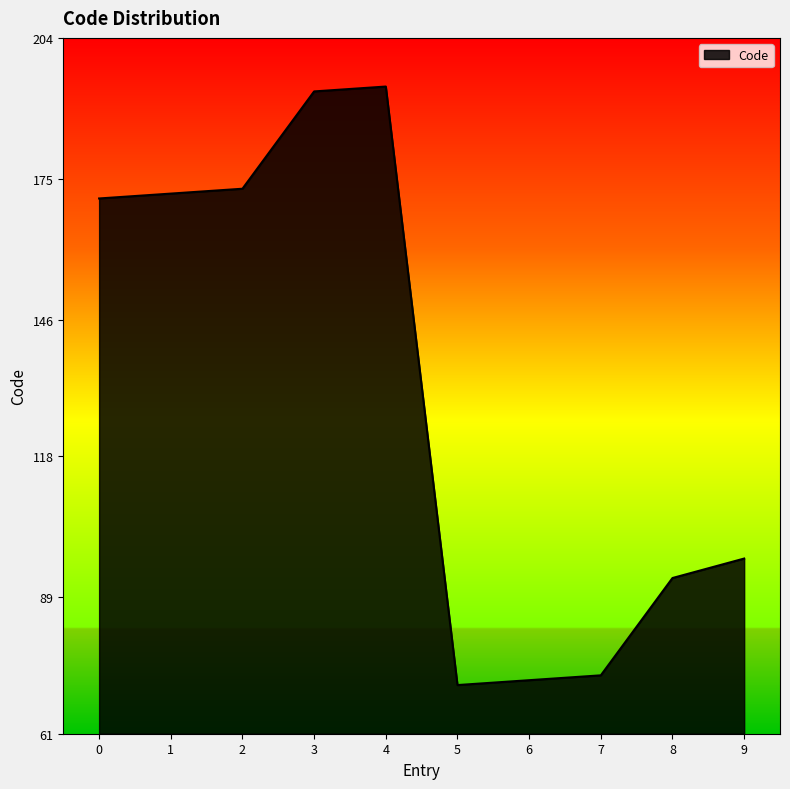

What is the ratio of the value at 6 to the value at 4?

0.4